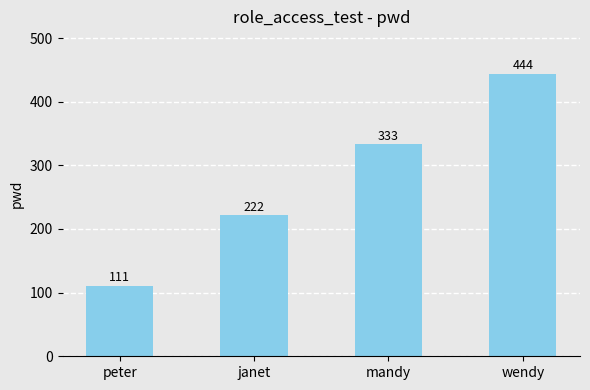

What is the change in value from peter to mandy?

+222